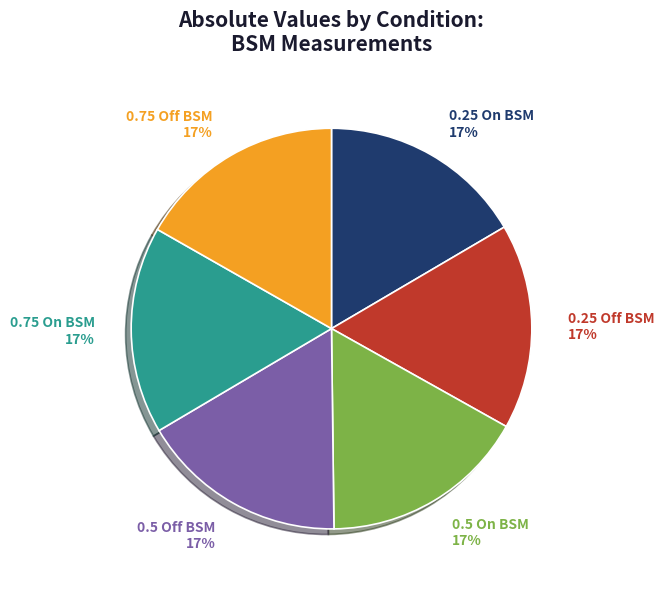

Is the sum of 0.5 Off BSM and 0.25 Off BSM greater than half?

No